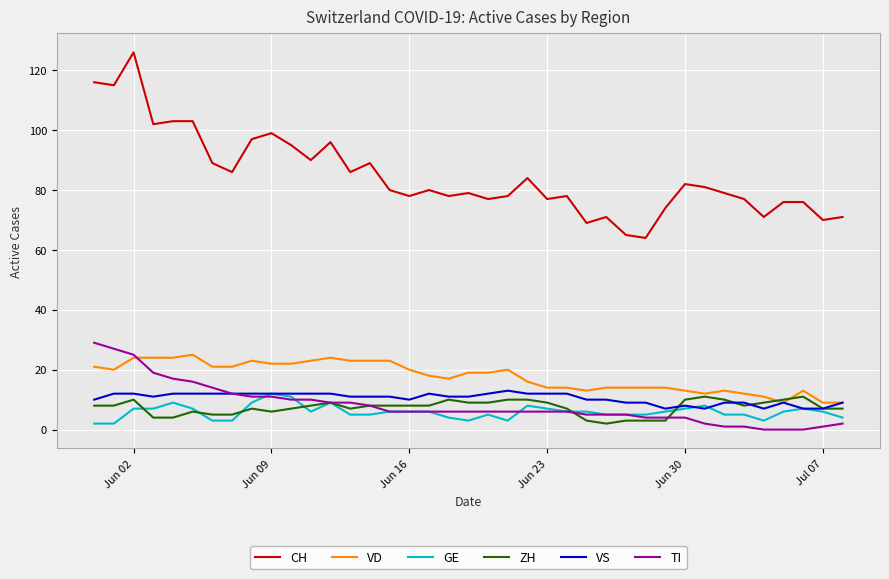

At how many categories does at least one series exceed 13?

39